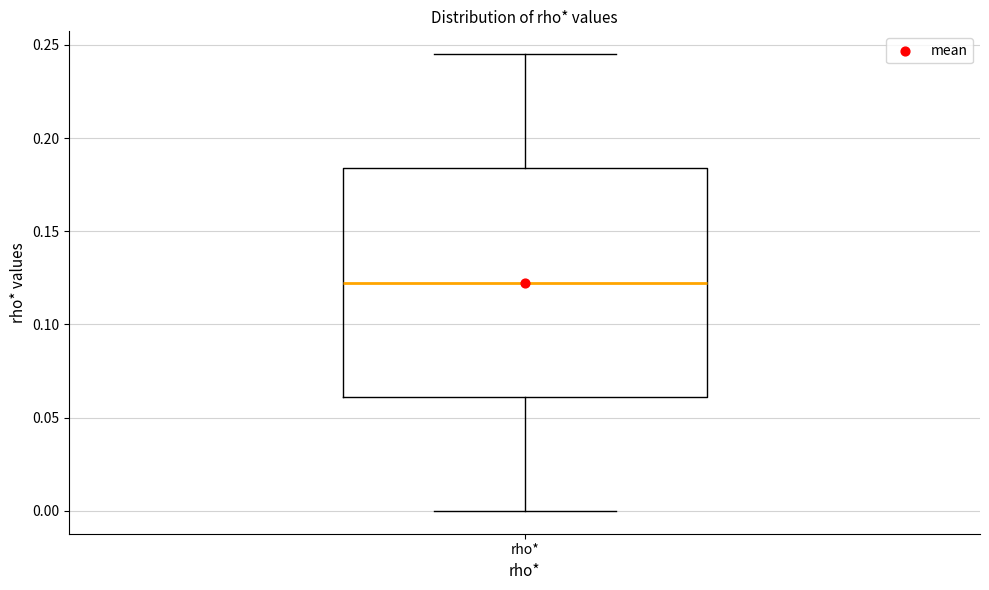

Where does the median line of the box for rho* sit on the y-axis? The values are not printed on the chart, so give them approximately, as read against the axis.

0.120